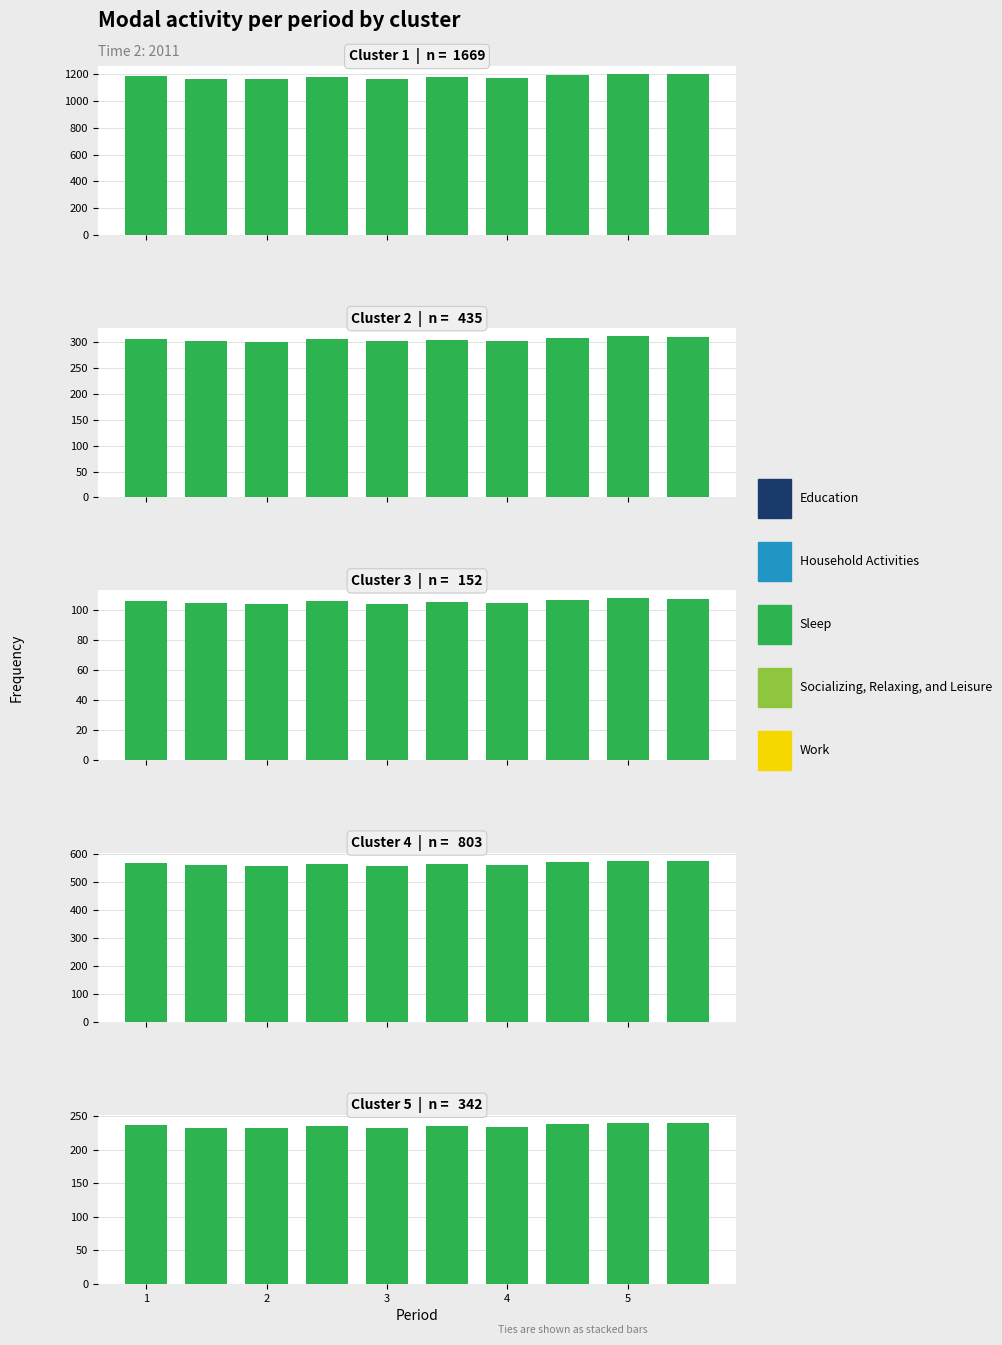

How many groups of bars are there?

10